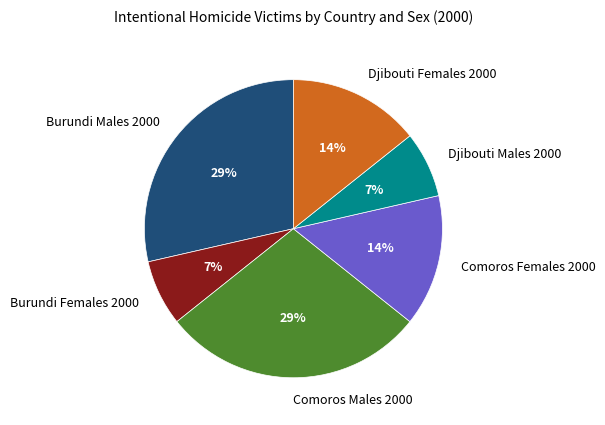

Is there a majority slice in this chart?

No